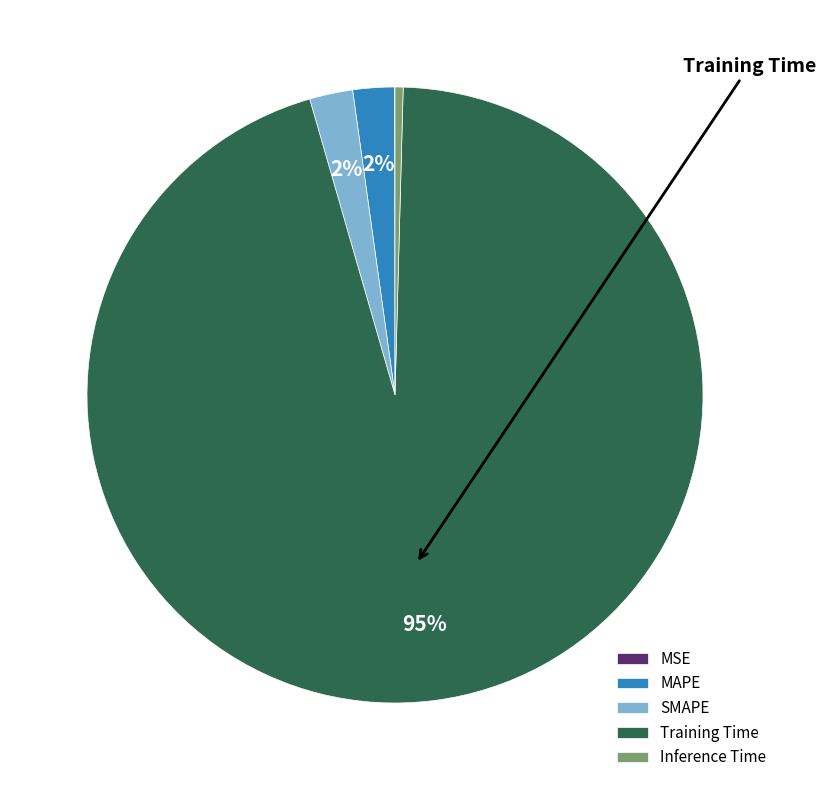

Is it true that SMAPE is 15% of the pie?

False